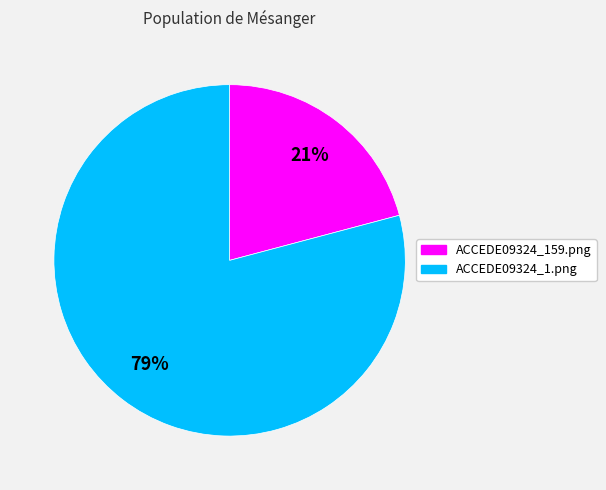

True or false: ACCEDE09324_159.png accounts for 31% of the total.

False